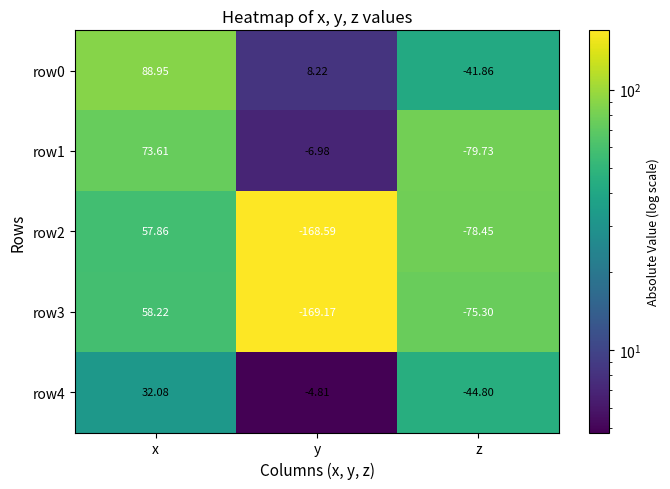

Is the value of row1 at y greater than the value of row0 at x?

No